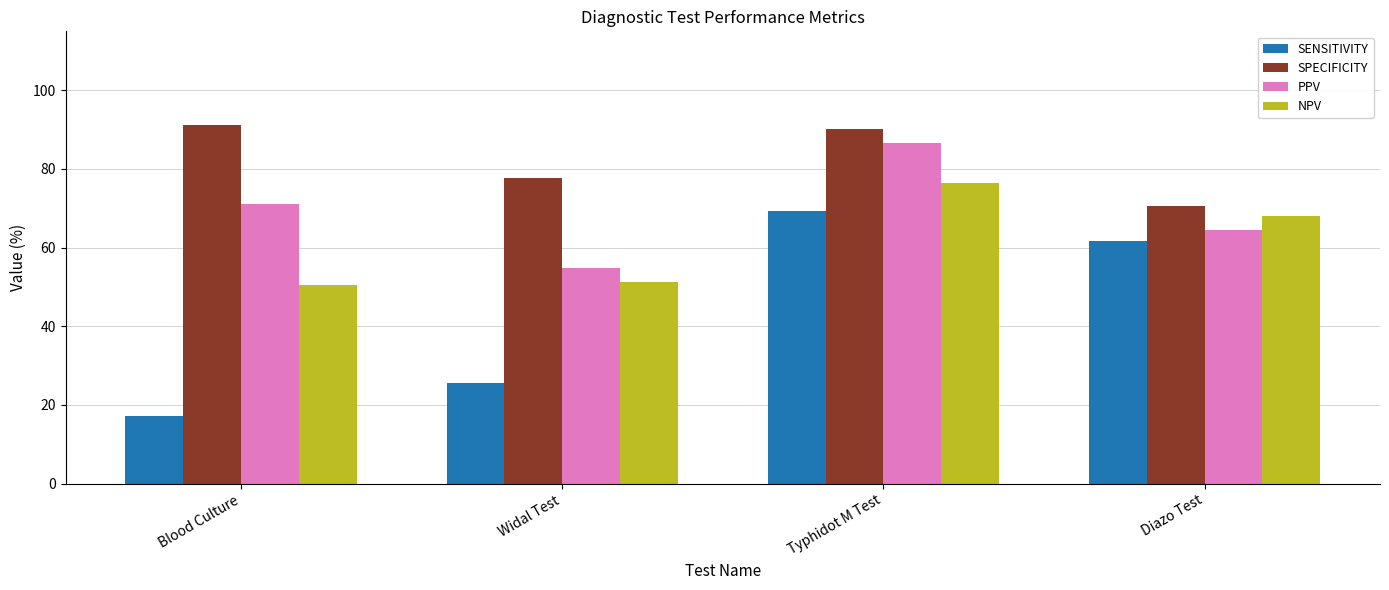

At how many categories does at least one series exceed 48?

4